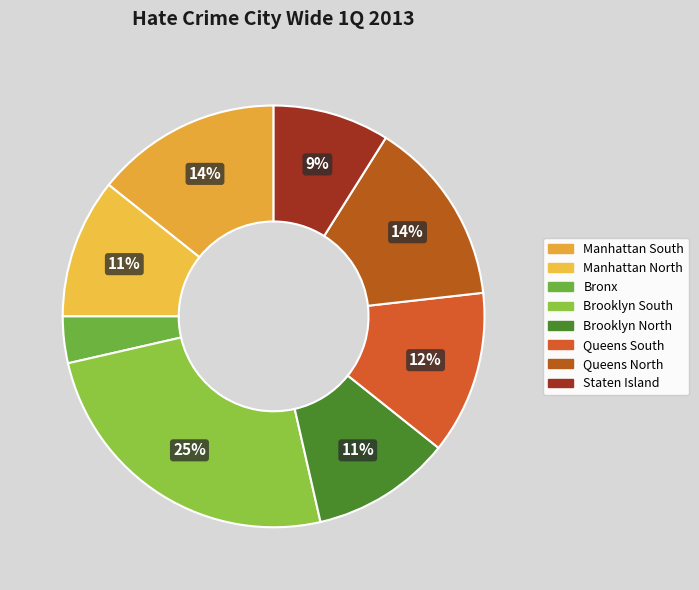

What is the smallest slice in the pie chart?

Bronx